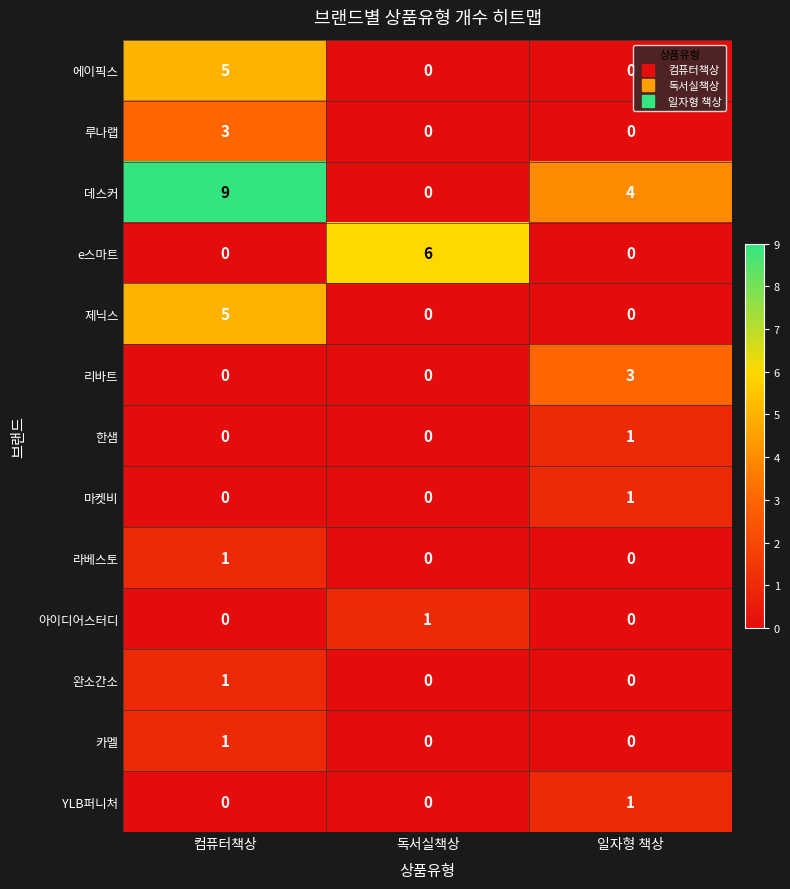

Which series has the widest spread of values?

데스커